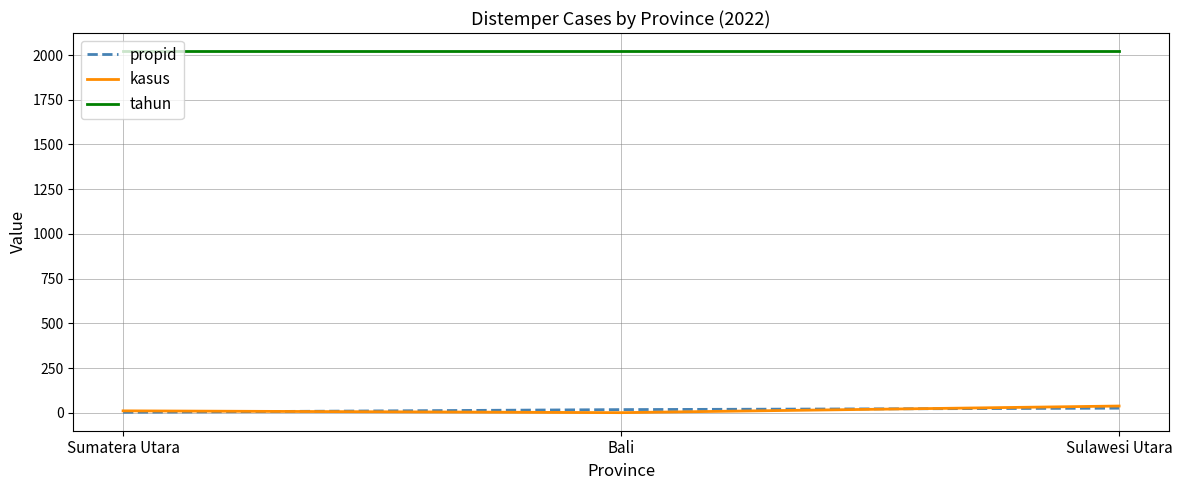

Is it true that tahun equals 2022 at Sulawesi Utara?

True